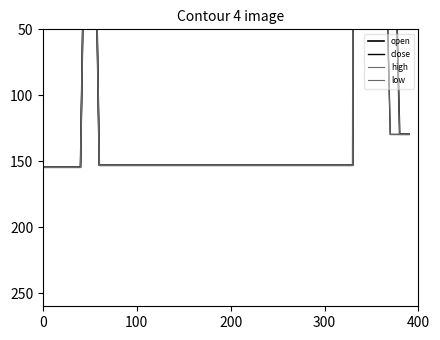

What is the smallest value displayed?

-6318.2